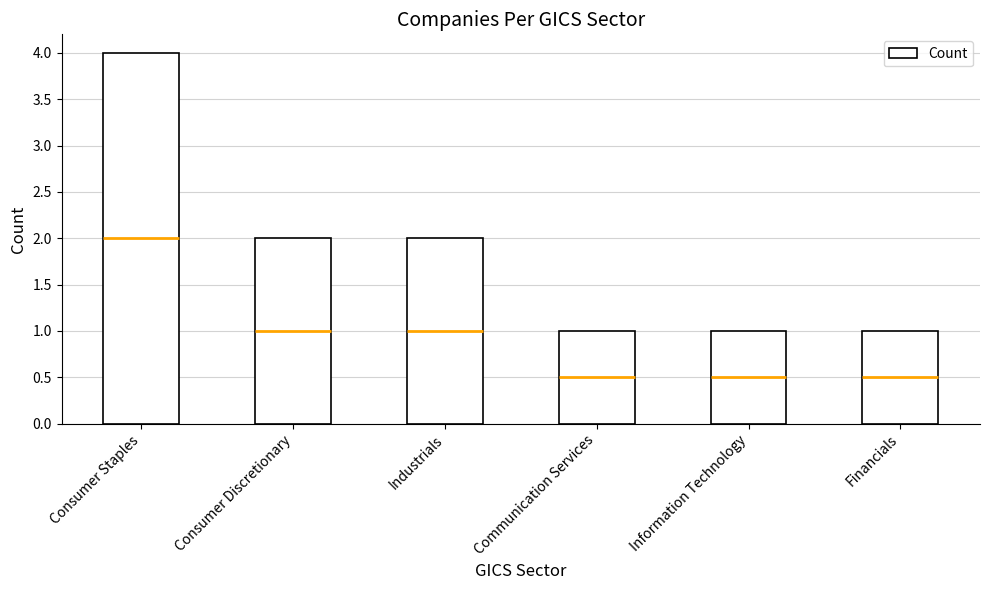

Where is the data nearest to the value 2?

Consumer Discretionary